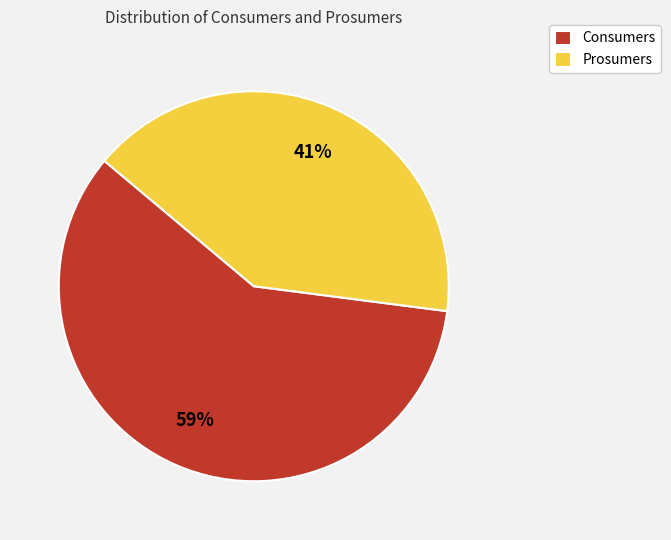

Combined, do Consumers and Prosumers account for over 50%?

Yes